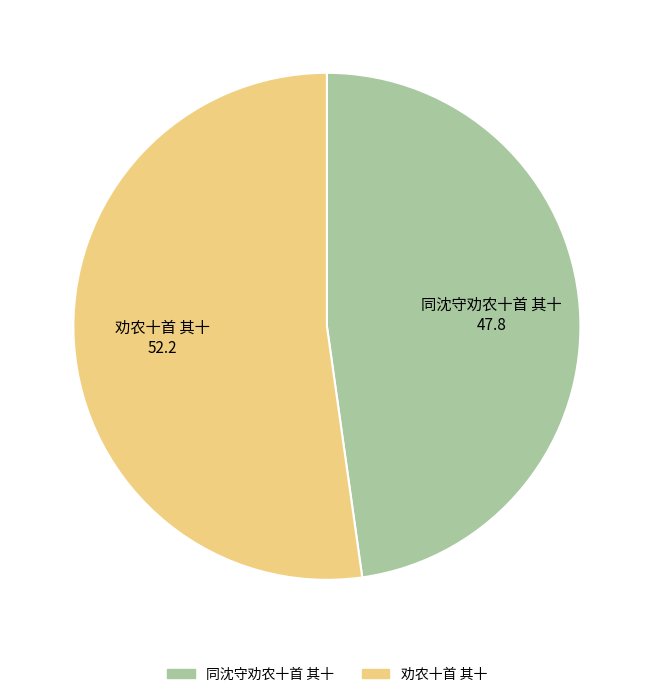

True or false: 同沈守劝农十首 其十 accounts for 41% of the total.

False